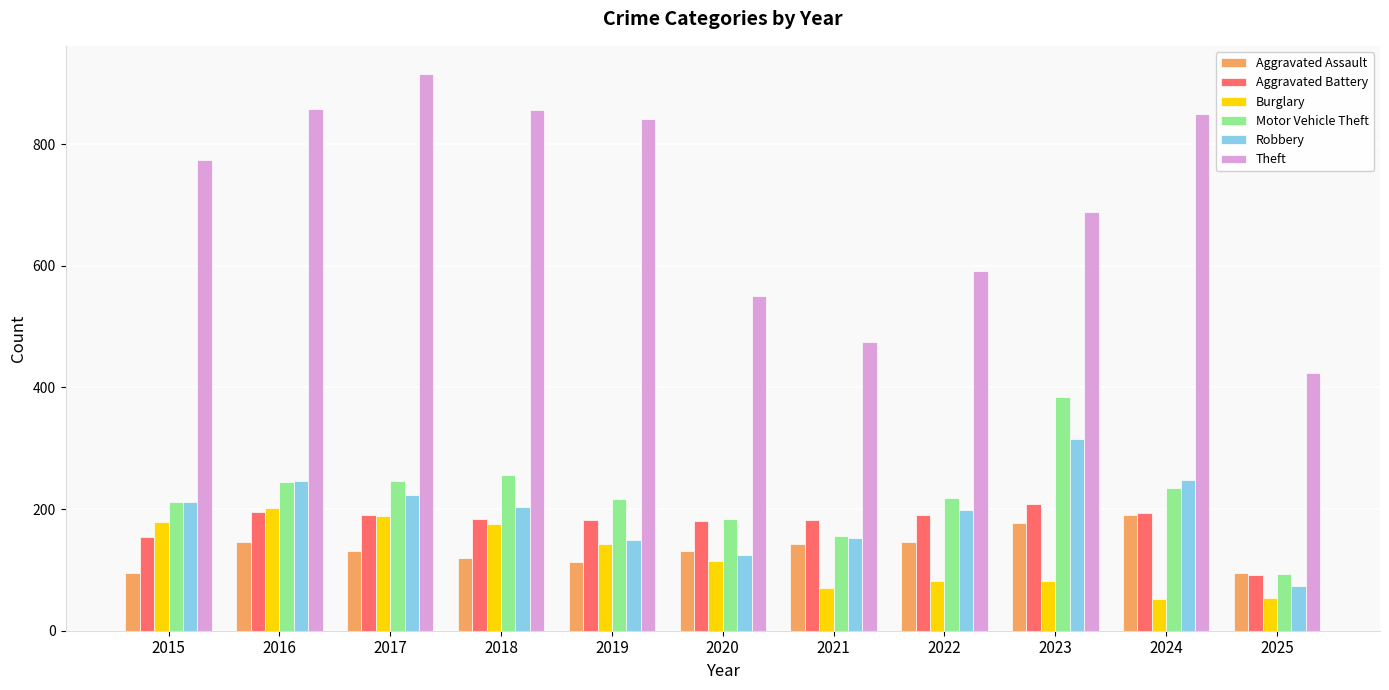

Rank the series by their maximum value, from lowest to highest.

Aggravated Assault, Burglary, Aggravated Battery, Robbery, Motor Vehicle Theft, Theft